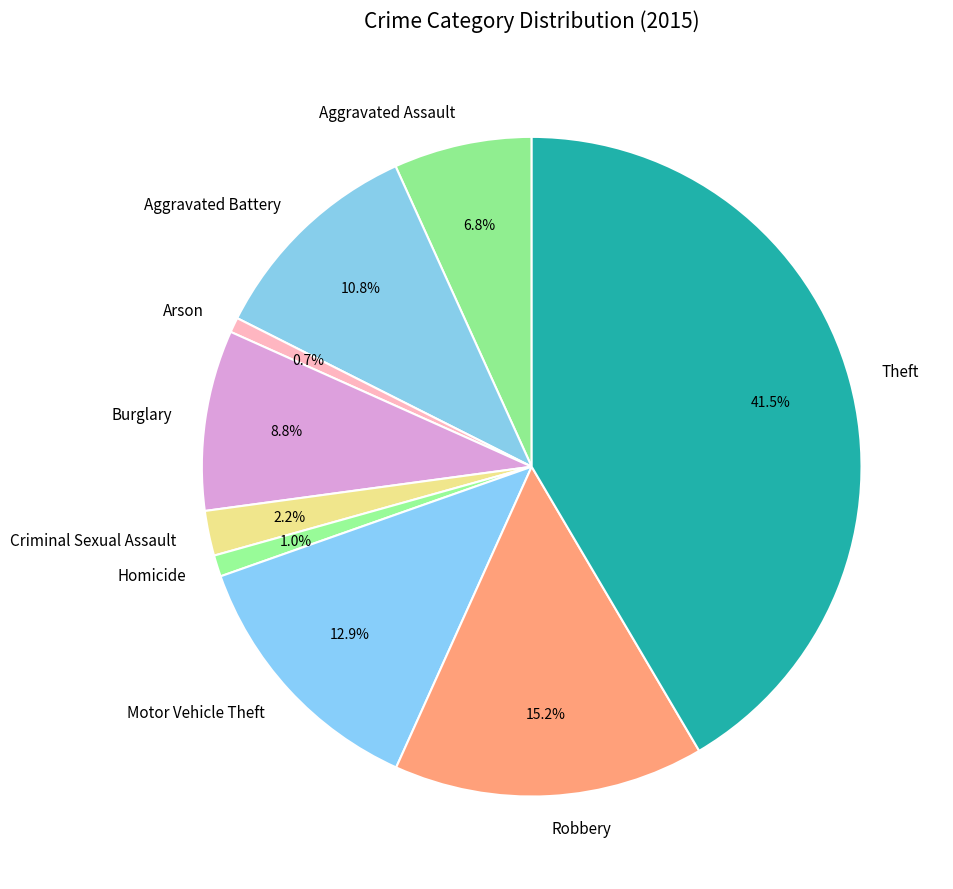

Between Aggravated Assault and Aggravated Battery, which is larger?

Aggravated Battery